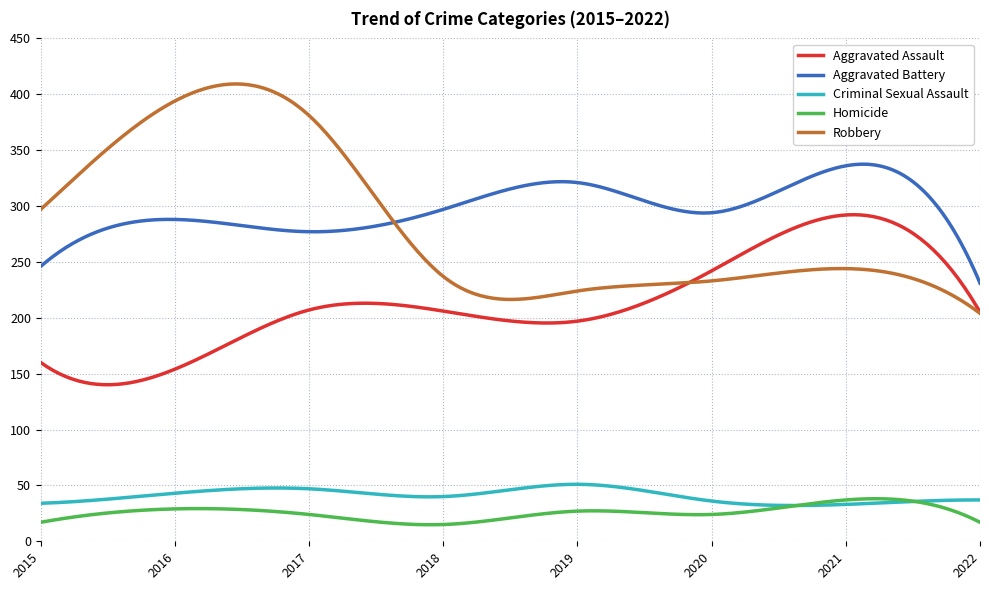

How many categories are shown in the chart?

300